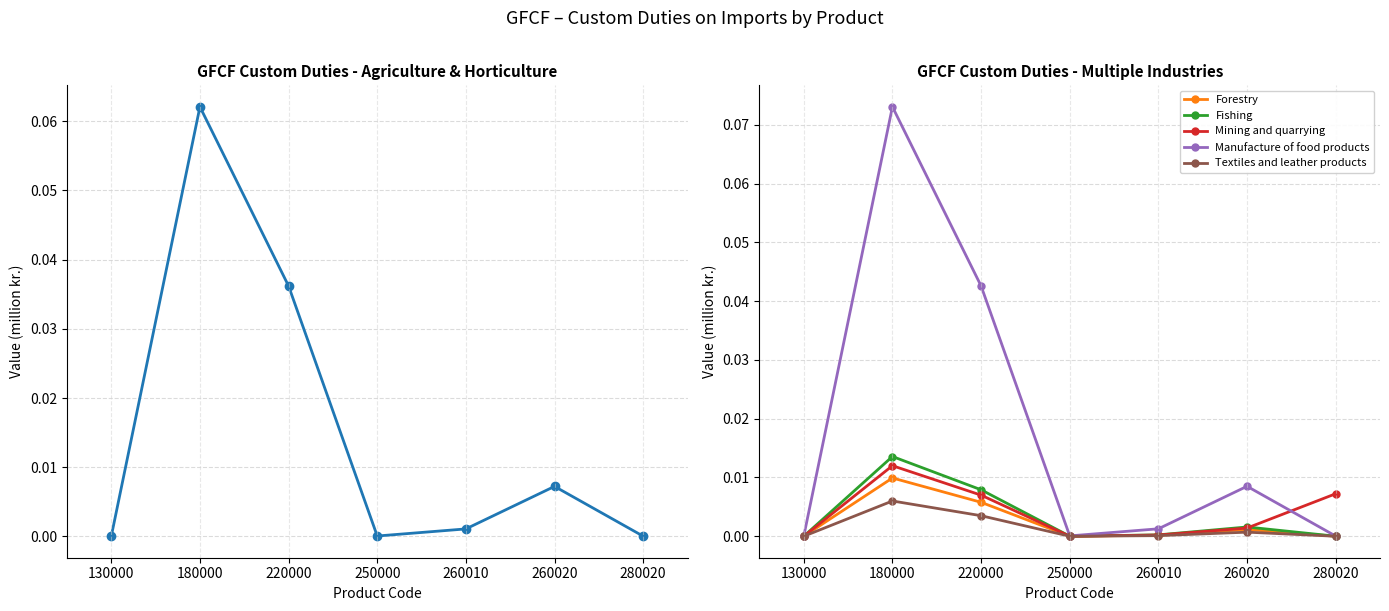

The Agriculture and horticulture series shows 0.0 at 260010. True or false?

False